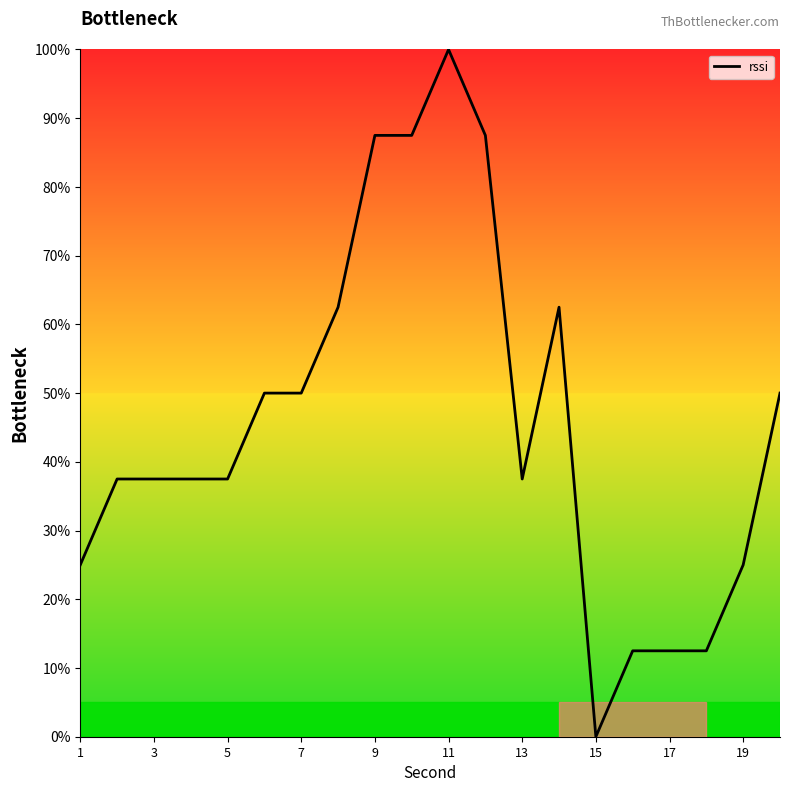

What is the difference between the maximum and minimum values?

100.0